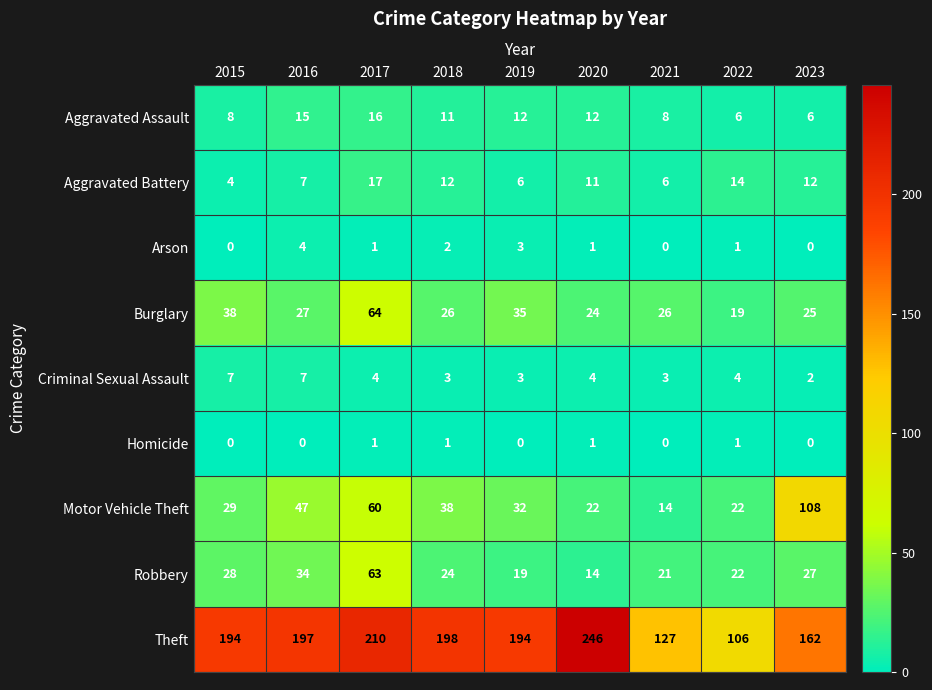

The value of Aggravated Battery at 2019 is 6. True or false?

True